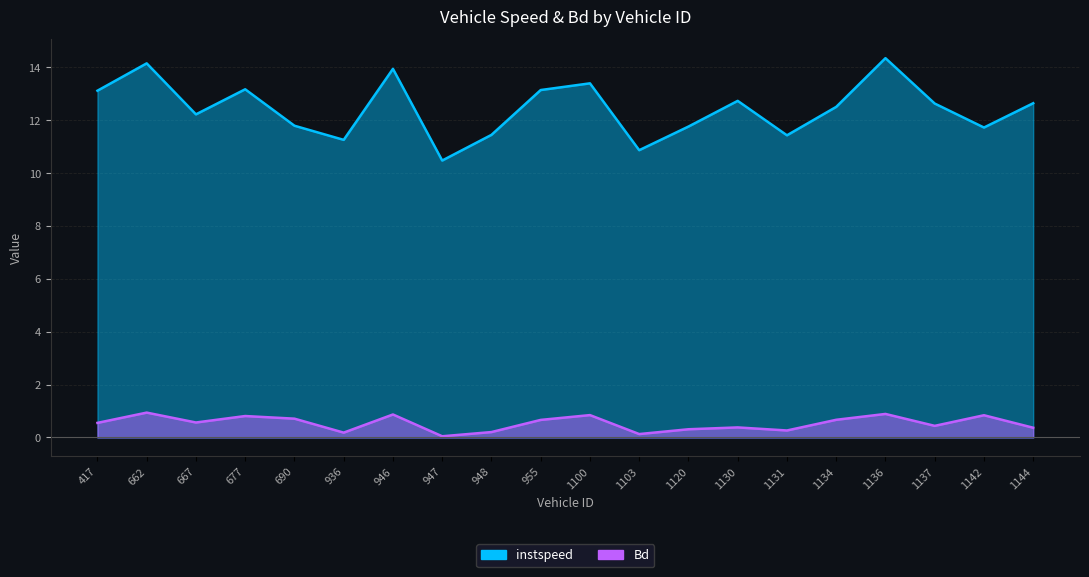

Is it true that instspeed equals 10.9 at 1103.0?

True